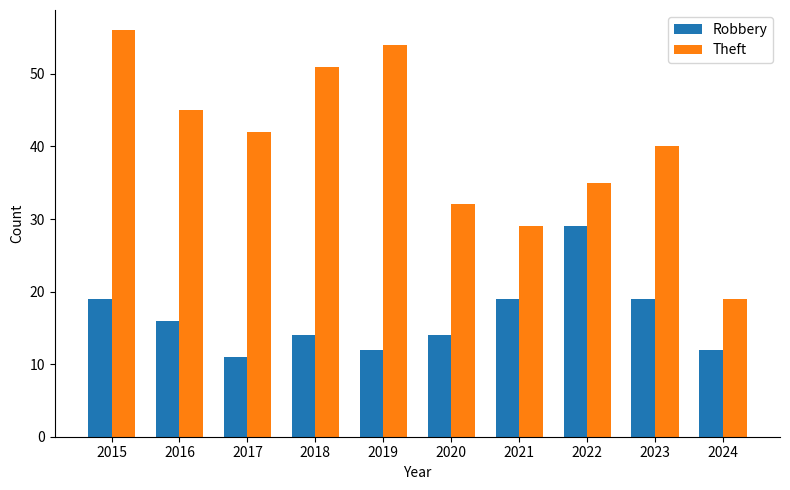

At 2020, list the series in order from smallest to largest.

Robbery, Theft